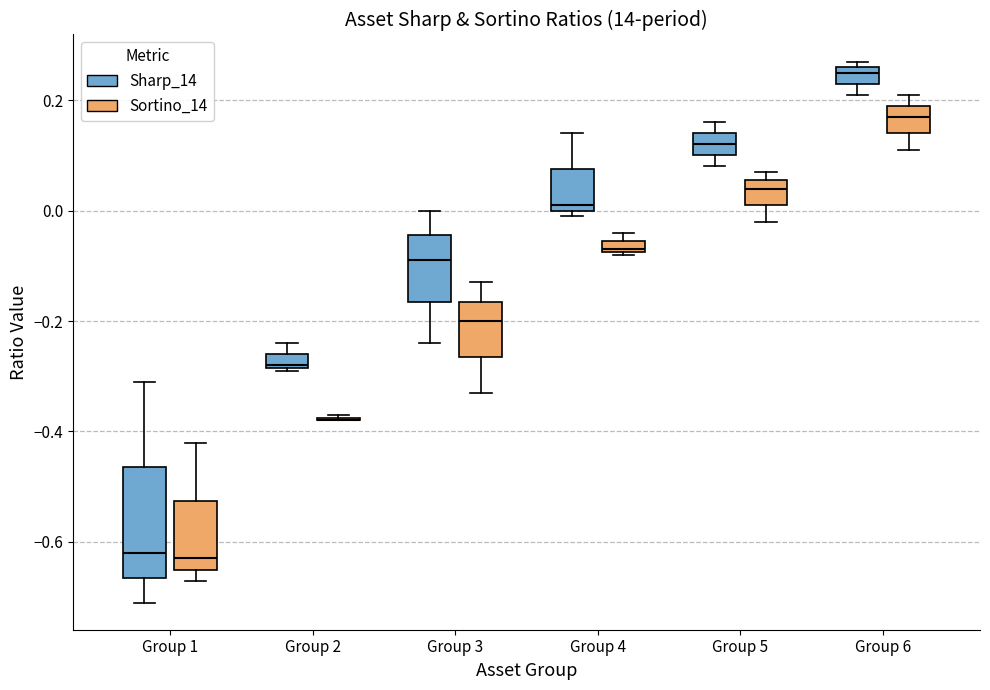

Which box is the tallest, from its lower edge to its upper edge?

Group 1 (Sharp_14)